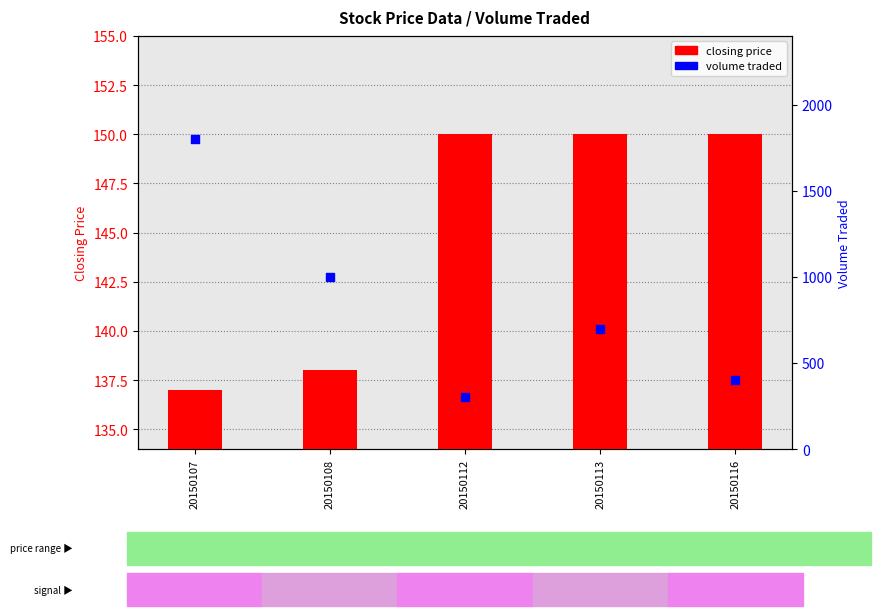

Which series has the widest spread of Y values?

volume traded